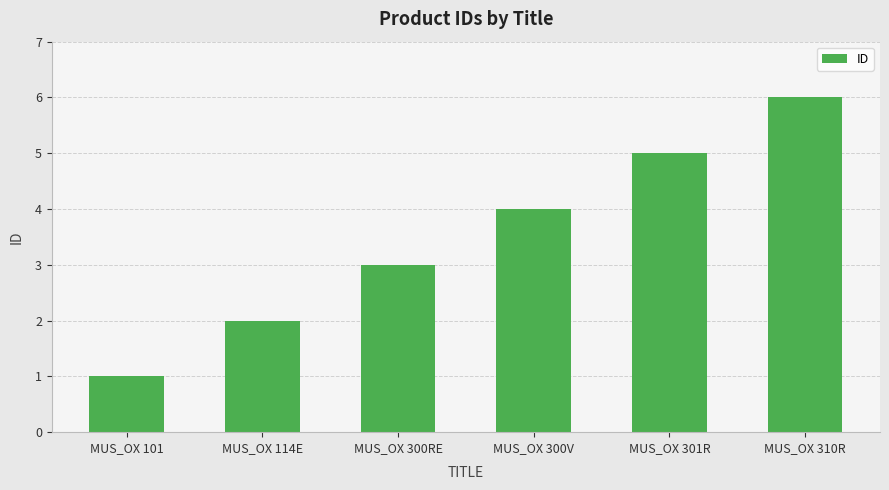

Which category has the lowest value across all series?

MUS_OX 101